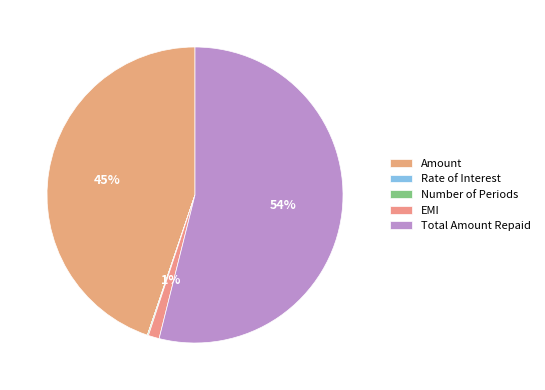

Combined, do Total Amount Repaid and EMI account for over 50%?

Yes